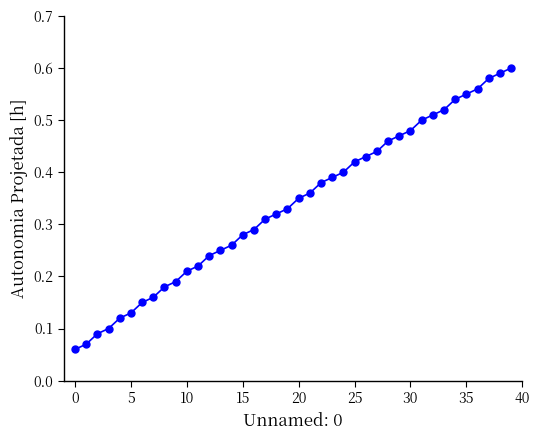

Count the values in the range 0 to 1.

40